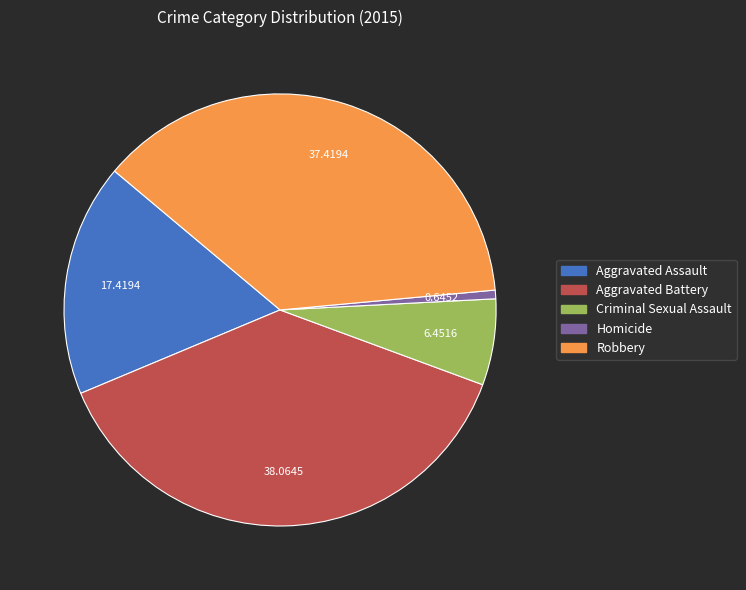

How many slices are in this pie chart?

5